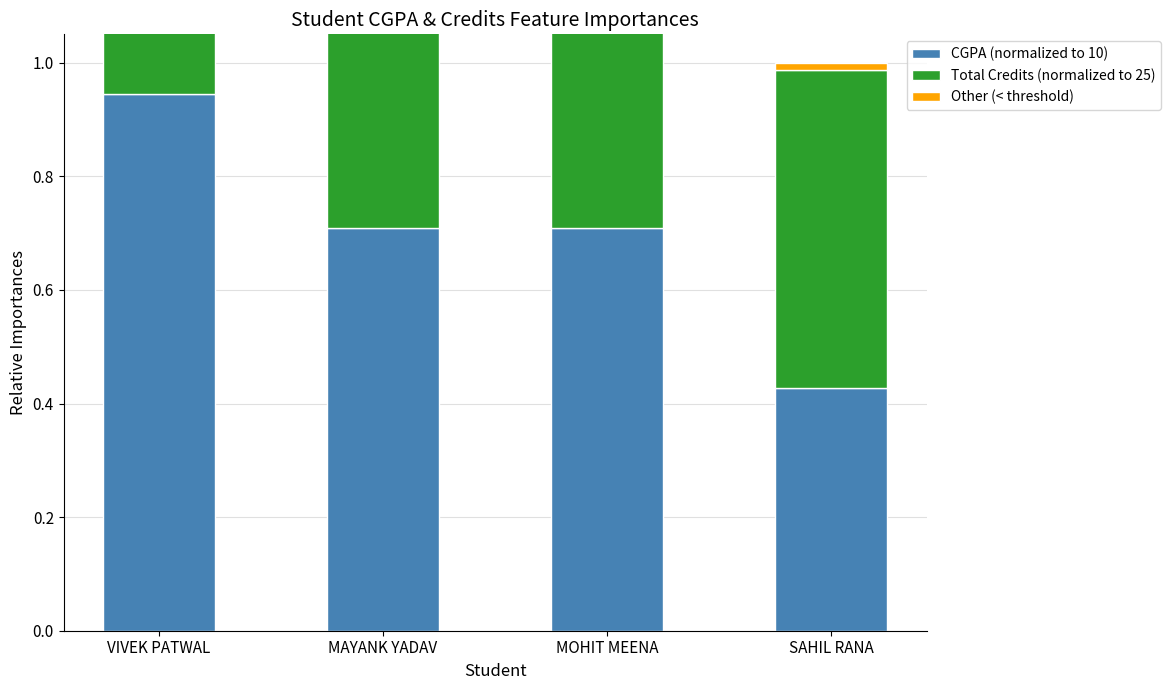

True or false: CGPA (normalized to 10) has a value of 0.6 at SAHIL RANA.

False